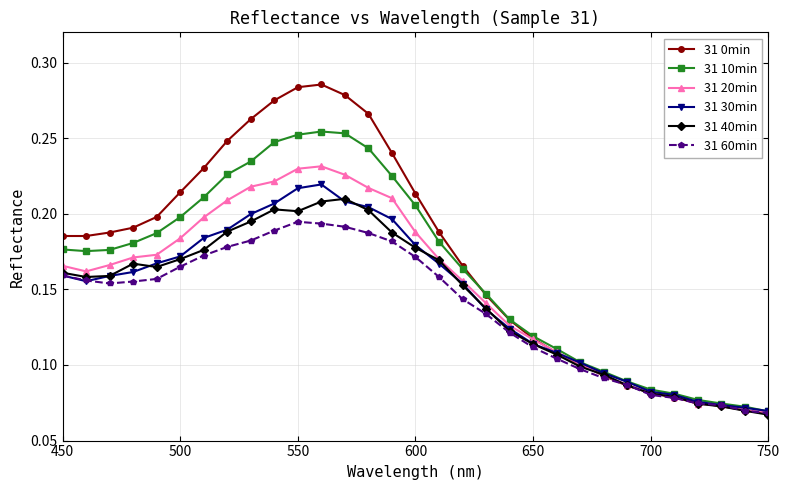

True or false: 31 40min has more than 1 points higher than both neighbors.

True